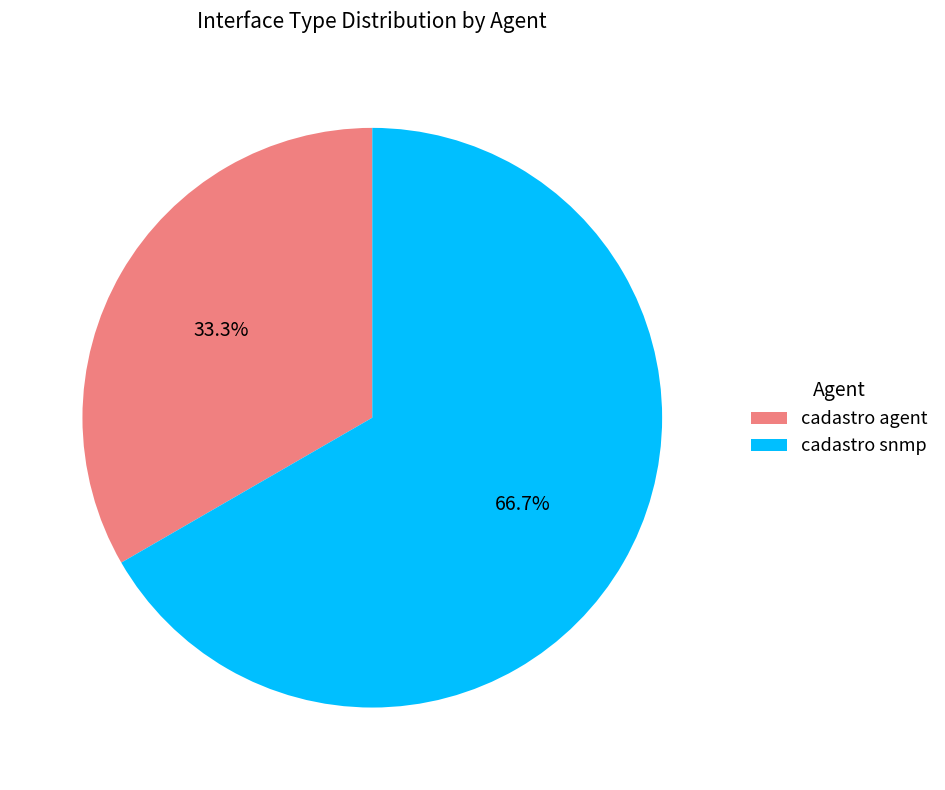

Count the number of slices in the pie.

2